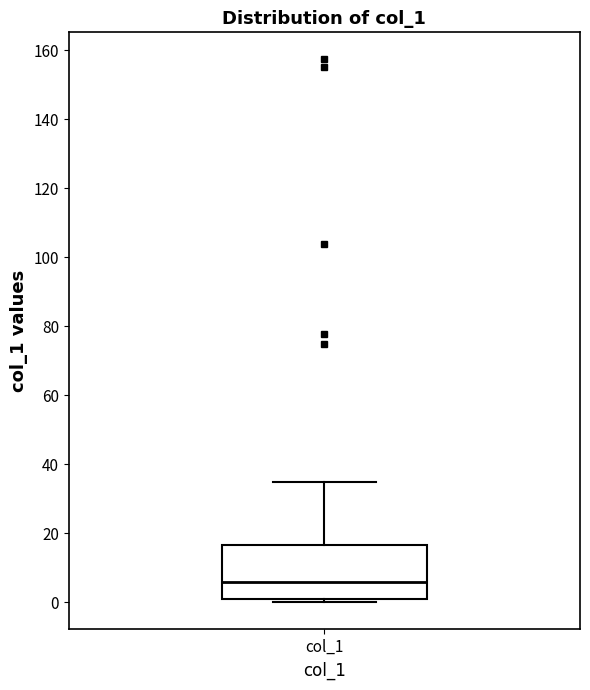

Where does the upper whisker of the box for col_1 end on the y-axis? The values are not printed on the chart, so give them approximately, as read against the axis.

34